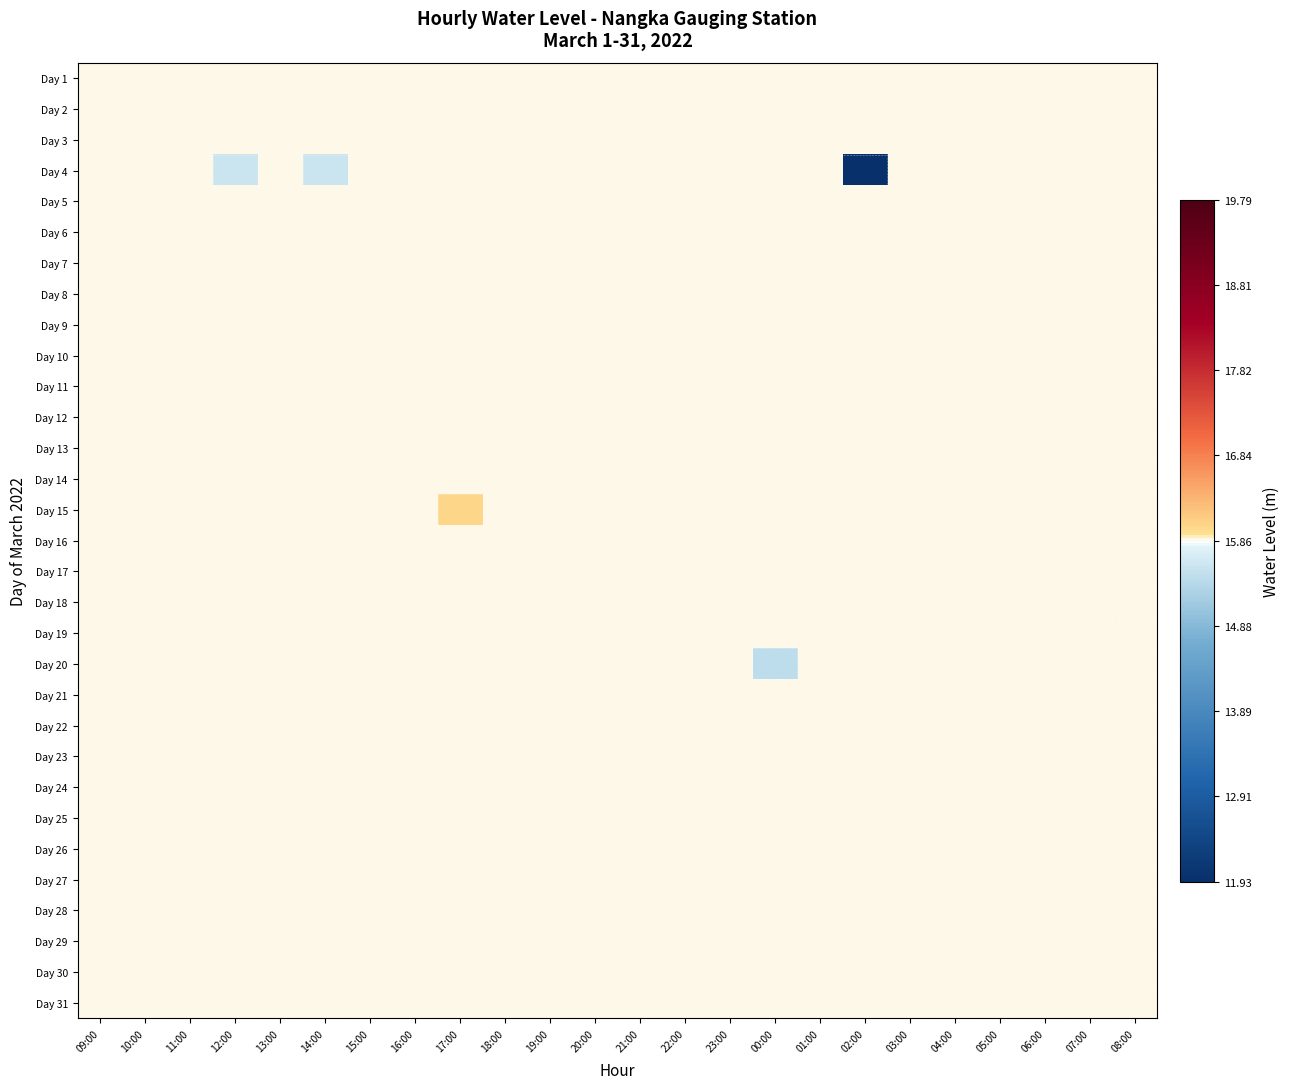

How many data points does each series have?

24